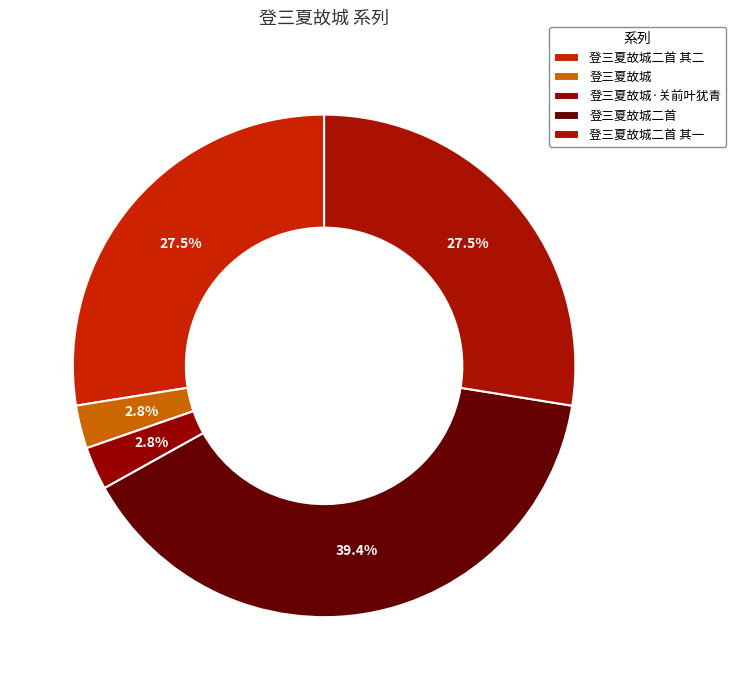

Which has a higher value, 登三夏故城二首 or 登三夏故城二首 其二?

登三夏故城二首